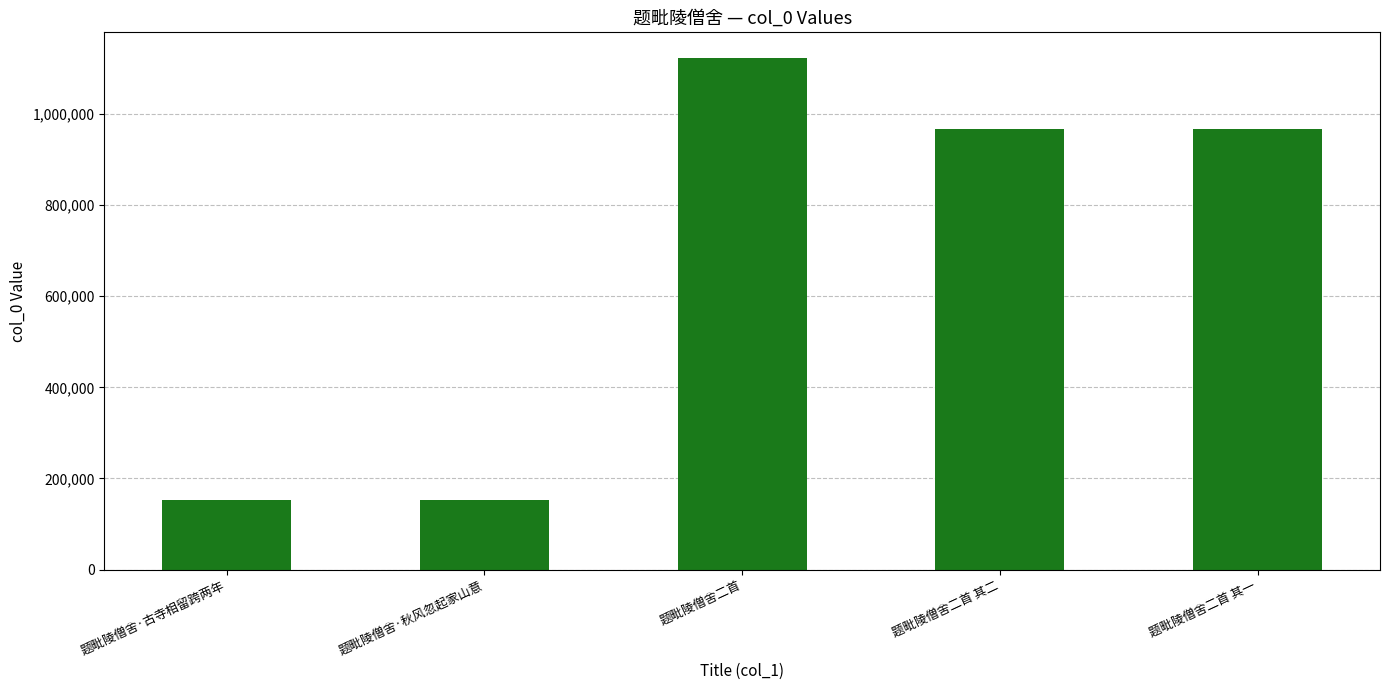

What is the label of the 3rd bar from the right?

题毗陵僧舍二首